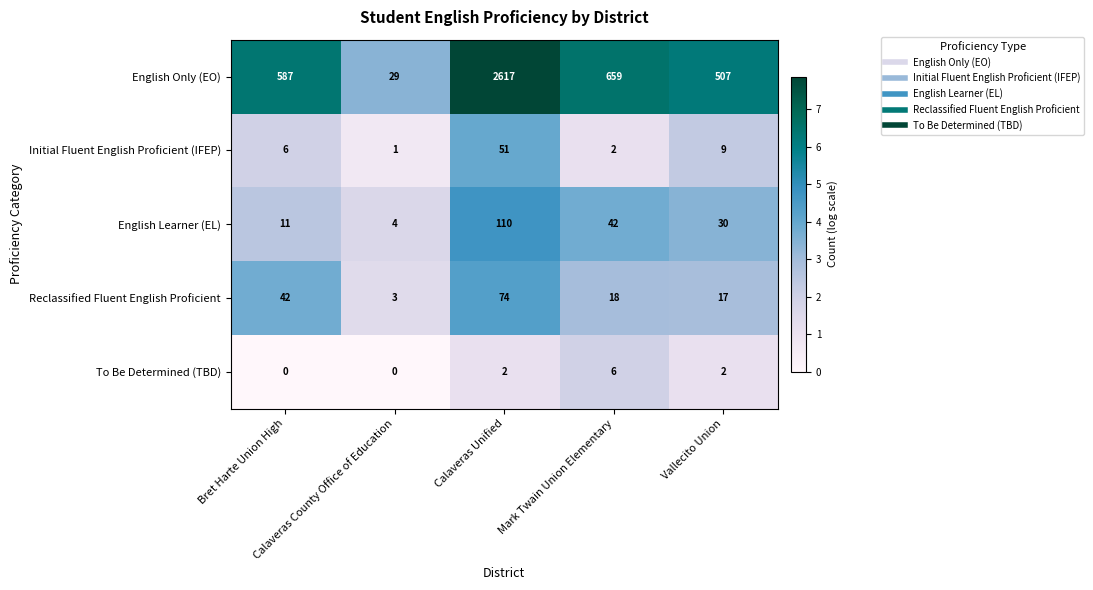

At how many categories does at least one series exceed 0?

5